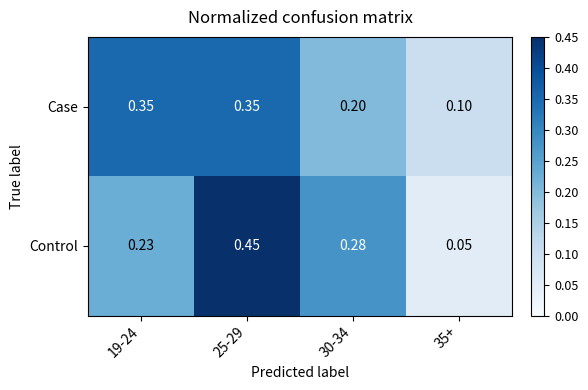

Which series has the widest spread of values?

Control